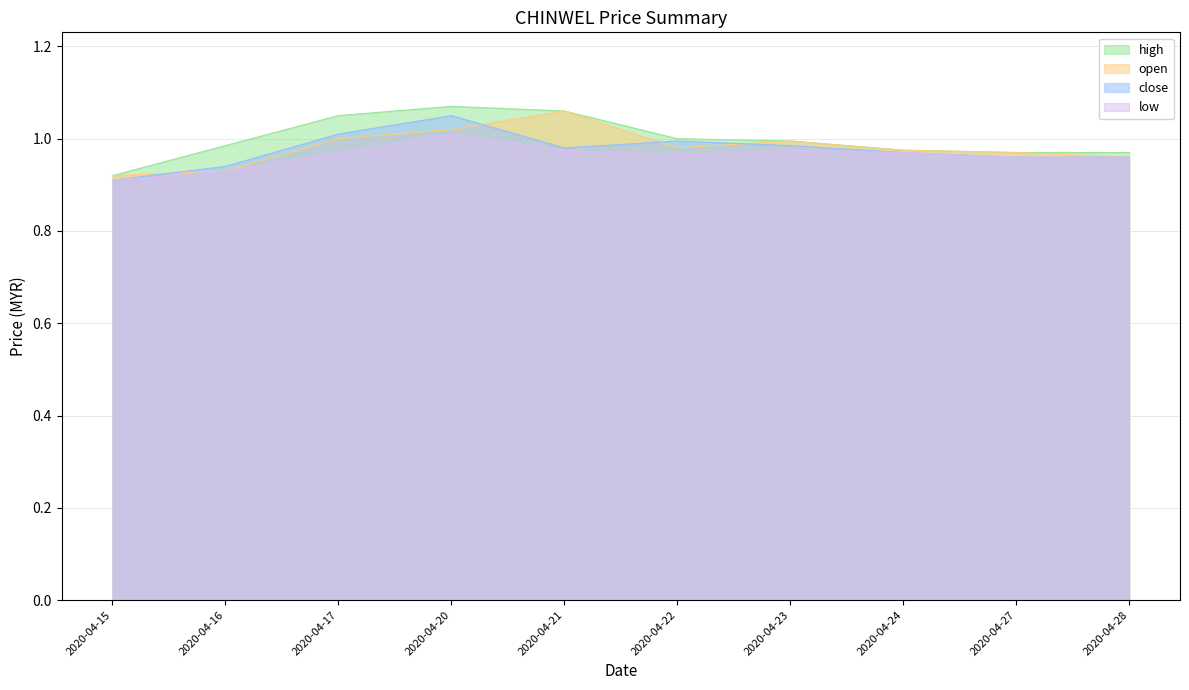

Reading left to right, list all the values displayed in this chart.

high: 2020-04-15=0.9	2020-04-16=1.0	2020-04-17=1.1	2020-04-20=1.1	2020-04-21=1.1	2020-04-22=1.0	2020-04-23=1.0	2020-04-24=1.0	2020-04-27=1.0	2020-04-28=1.0
open: 2020-04-15=0.9	2020-04-16=0.9	2020-04-17=1.0	2020-04-20=1.0	2020-04-21=1.1	2020-04-22=1.0	2020-04-23=1.0	2020-04-24=1.0	2020-04-27=1.0	2020-04-28=1.0
close: 2020-04-15=0.9	2020-04-16=0.9	2020-04-17=1.0	2020-04-20=1.1	2020-04-21=1.0	2020-04-22=1.0	2020-04-23=1.0	2020-04-24=1.0	2020-04-27=1.0	2020-04-28=1.0
low: 2020-04-15=0.9	2020-04-16=0.9	2020-04-17=1.0	2020-04-20=1.0	2020-04-21=1.0	2020-04-22=1.0	2020-04-23=1.0	2020-04-24=1.0	2020-04-27=1.0	2020-04-28=1.0